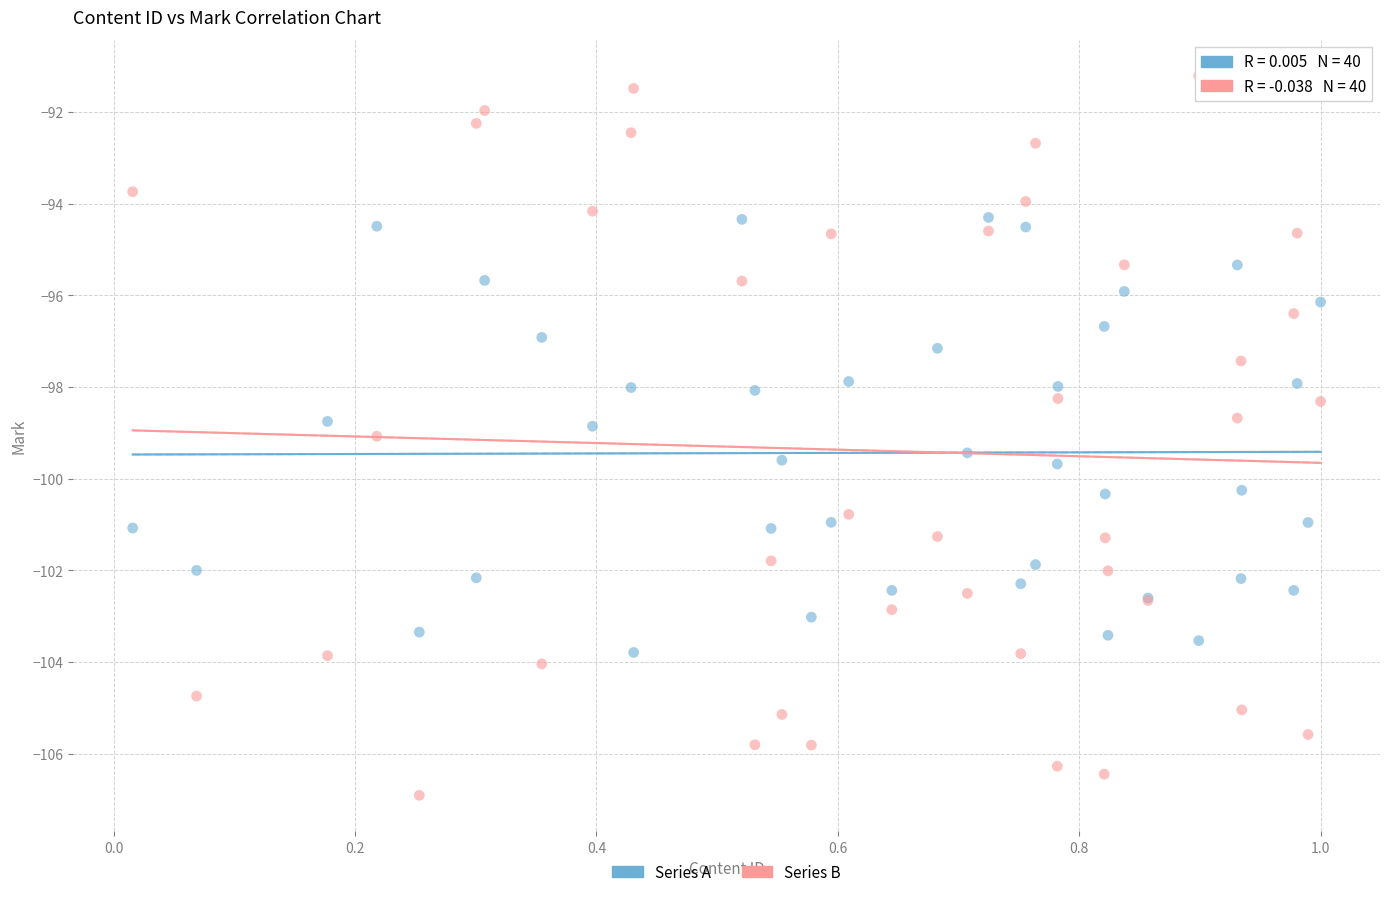

Which series has the largest Y range (max minus min)?

Series B